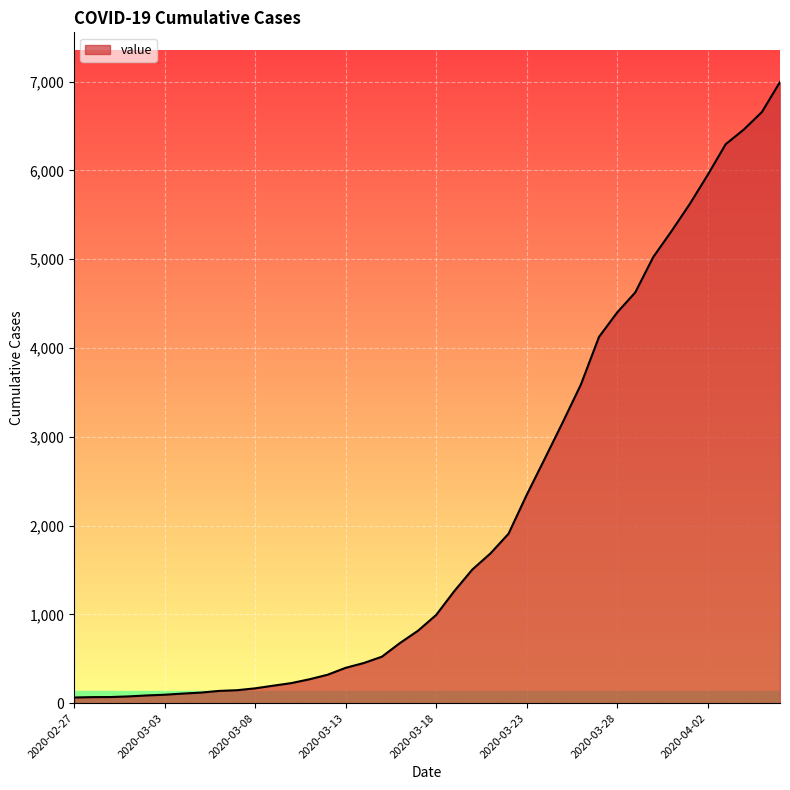

What is the greatest value displayed?

6995